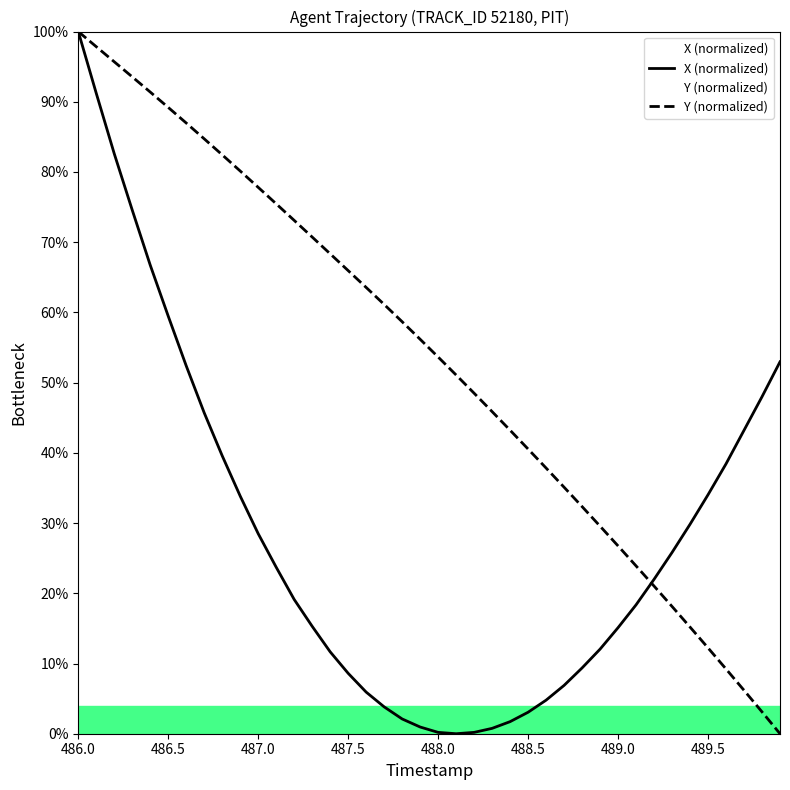

How many values in the X (normalized) series exceed 21?

20